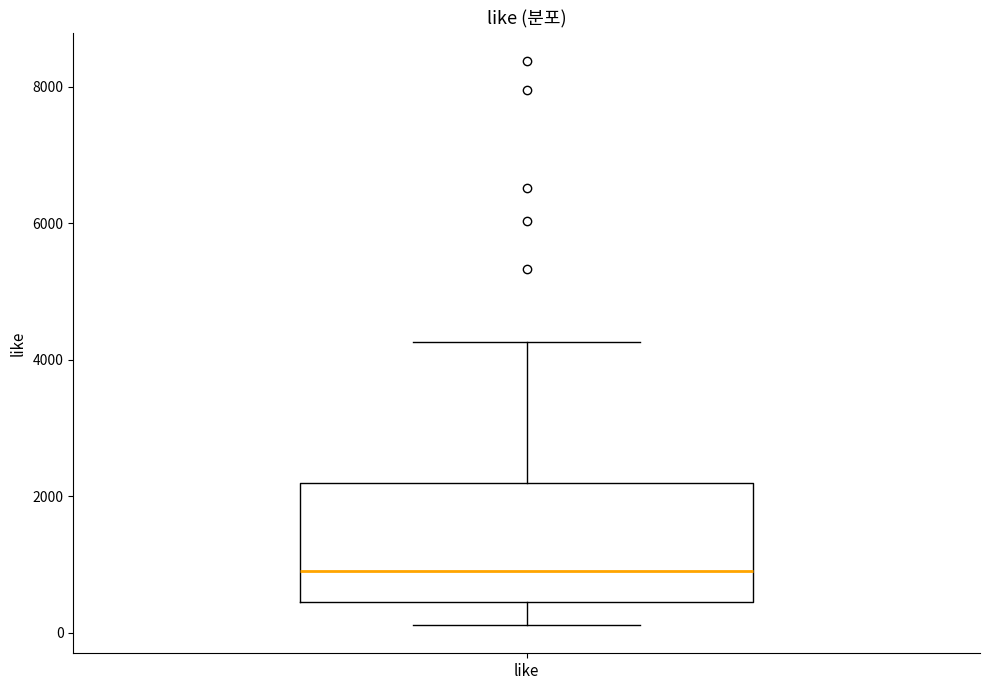

Where does the median line of the box for like sit on the y-axis? The values are not printed on the chart, so give them approximately, as read against the axis.

800